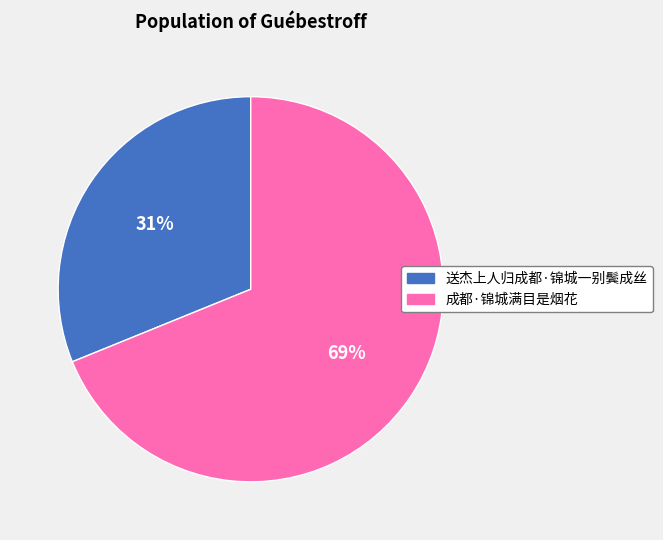

Is there a majority slice in this chart?

Yes